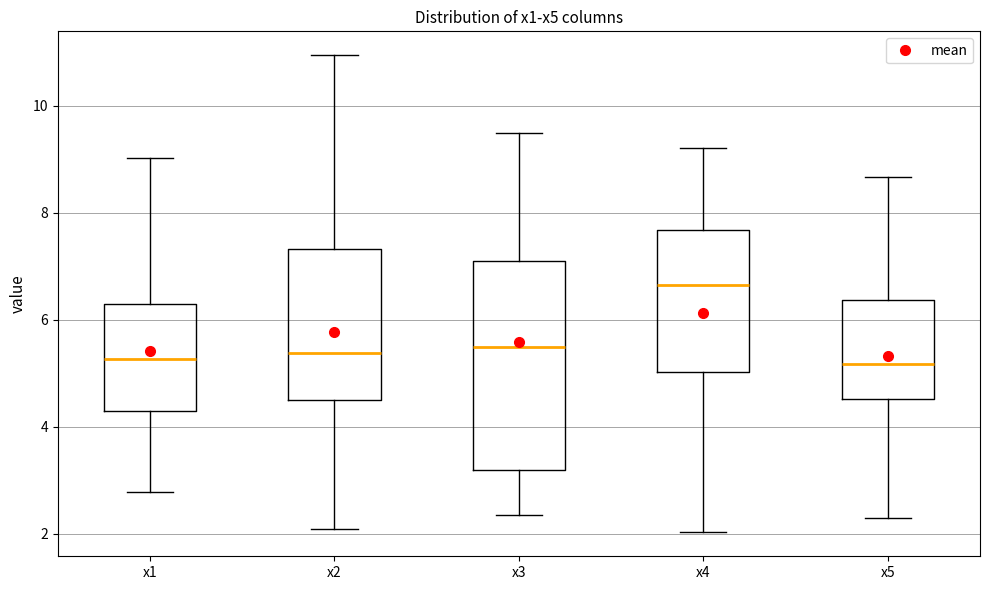

Where is the lower edge of the box for x1 on the y-axis? The values are not printed on the chart, so give them approximately, as read against the axis.

4.2